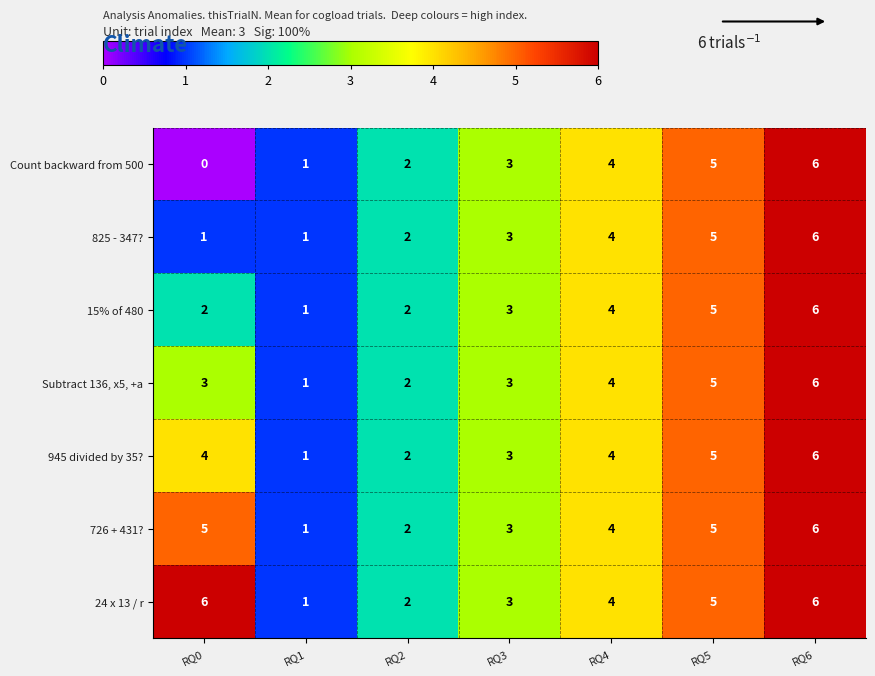

Count the number of data series in this chart.

7